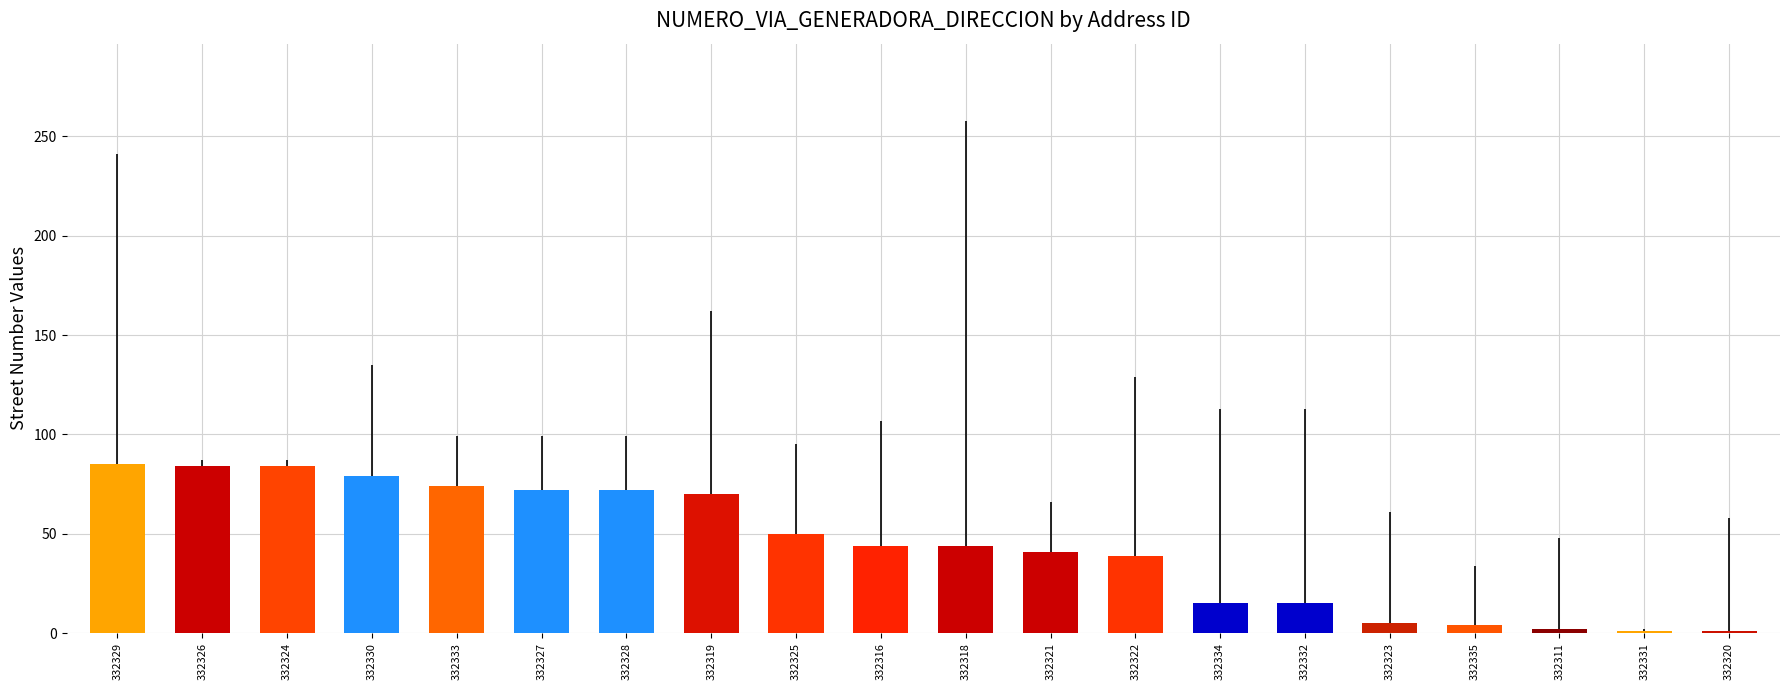

Between 332329 and 332318, which is larger?

332329